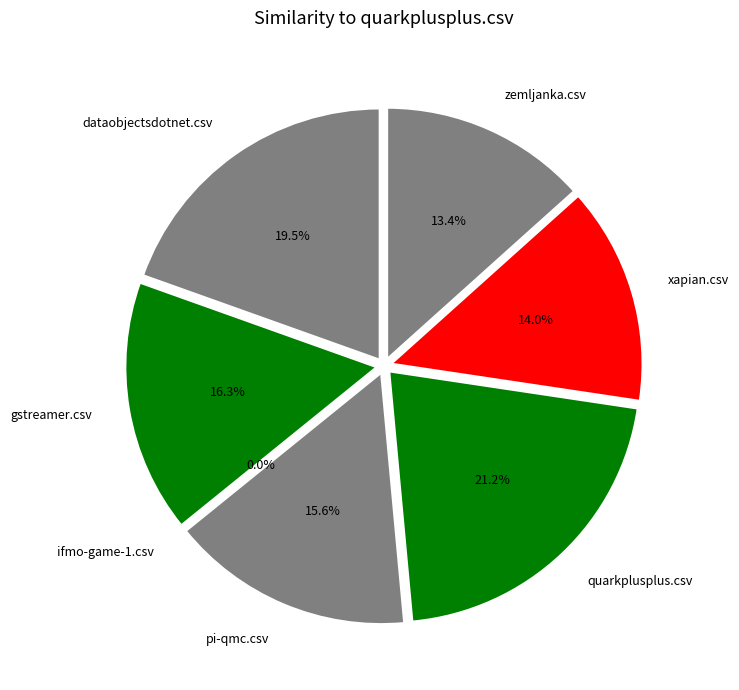

Combined, do gstreamer.csv and dataobjectsdotnet.csv account for over 50%?

No